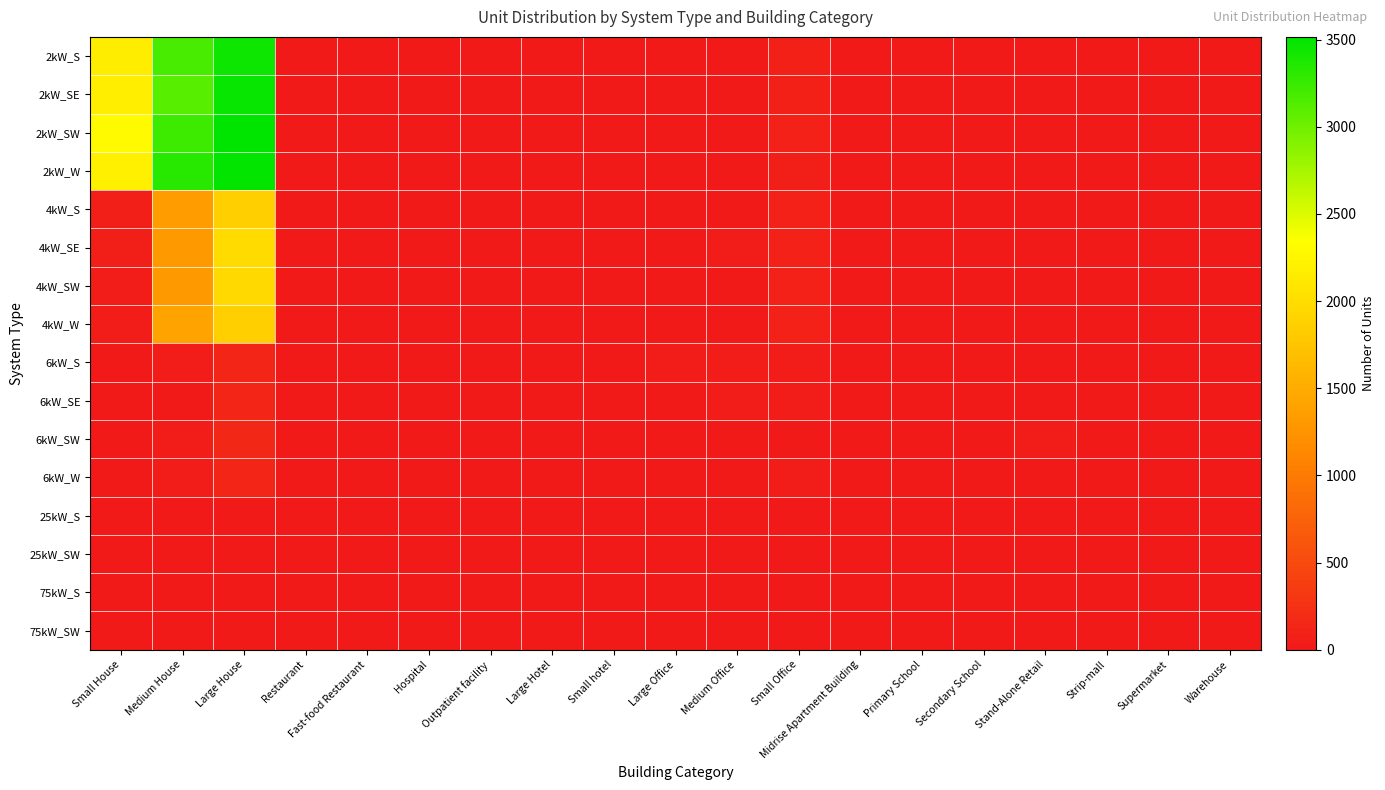

Reading left to right, what are all the values shown in this chart?

2kW_S: Small House=2162	Medium House=3181	Large House=3454	Restaurant=6	Fast-food Restaurant=10	Hospital=0	Outpatient facility=2	Large Hotel=0	Small hotel=0	Large Office=0	Medium Office=11	Small Office=80	Midrise Apartment Building=0	Primary School=0	Secondary School=0	Stand-Alone Retail=2	Strip-mall=1	Supermarket=0	Warehouse=0
2kW_SE: Small House=2173	Medium House=3114	Large House=3487	Restaurant=2	Fast-food Restaurant=10	Hospital=0	Outpatient facility=1	Large Hotel=0	Small hotel=0	Large Office=0	Medium Office=14	Small Office=75	Midrise Apartment Building=0	Primary School=0	Secondary School=0	Stand-Alone Retail=1	Strip-mall=0	Supermarket=0	Warehouse=0
2kW_SW: Small House=2304	Medium House=3236	Large House=3516	Restaurant=5	Fast-food Restaurant=10	Hospital=0	Outpatient facility=0	Large Hotel=0	Small hotel=1	Large Office=1	Medium Office=11	Small Office=84	Midrise Apartment Building=0	Primary School=0	Secondary School=0	Stand-Alone Retail=1	Strip-mall=2	Supermarket=0	Warehouse=0
2kW_W: Small House=2193	Medium House=3326	Large House=3501	Restaurant=10	Fast-food Restaurant=6	Hospital=0	Outpatient facility=0	Large Hotel=0	Small hotel=1	Large Office=2	Medium Office=8	Small Office=63	Midrise Apartment Building=0	Primary School=0	Secondary School=0	Stand-Alone Retail=1	Strip-mall=0	Supermarket=0	Warehouse=1
4kW_S: Small House=57	Medium House=1356	Large House=1859	Restaurant=5	Fast-food Restaurant=4	Hospital=0	Outpatient facility=1	Large Hotel=2	Small hotel=0	Large Office=3	Medium Office=12	Small Office=93	Midrise Apartment Building=1	Primary School=0	Secondary School=1	Stand-Alone Retail=2	Strip-mall=0	Supermarket=0	Warehouse=0
4kW_SE: Small House=55	Medium House=1316	Large House=1988	Restaurant=2	Fast-food Restaurant=5	Hospital=0	Outpatient facility=1	Large Hotel=0	Small hotel=3	Large Office=5	Medium Office=31	Small Office=90	Midrise Apartment Building=3	Primary School=0	Secondary School=1	Stand-Alone Retail=1	Strip-mall=1	Supermarket=1	Warehouse=4
4kW_SW: Small House=54	Medium House=1312	Large House=1956	Restaurant=7	Fast-food Restaurant=6	Hospital=0	Outpatient facility=2	Large Hotel=0	Small hotel=0	Large Office=5	Medium Office=19	Small Office=90	Midrise Apartment Building=2	Primary School=0	Secondary School=1	Stand-Alone Retail=7	Strip-mall=2	Supermarket=0	Warehouse=4
4kW_W: Small House=43	Medium House=1413	Large House=1858	Restaurant=6	Fast-food Restaurant=6	Hospital=0	Outpatient facility=2	Large Hotel=0	Small hotel=0	Large Office=7	Medium Office=20	Small Office=87	Midrise Apartment Building=0	Primary School=0	Secondary School=0	Stand-Alone Retail=2	Strip-mall=2	Supermarket=0	Warehouse=3
6kW_S: Small House=0	Medium House=34	Large House=129	Restaurant=6	Fast-food Restaurant=1	Hospital=1	Outpatient facility=3	Large Hotel=1	Small hotel=1	Large Office=30	Medium Office=30	Small Office=34	Midrise Apartment Building=8	Primary School=3	Secondary School=0	Stand-Alone Retail=20	Strip-mall=13	Supermarket=5	Warehouse=15
6kW_SE: Small House=0	Medium House=27	Large House=135	Restaurant=5	Fast-food Restaurant=0	Hospital=0	Outpatient facility=6	Large Hotel=0	Small hotel=1	Large Office=16	Medium Office=47	Small Office=45	Midrise Apartment Building=7	Primary School=1	Secondary School=6	Stand-Alone Retail=22	Strip-mall=5	Supermarket=1	Warehouse=25
6kW_SW: Small House=0	Medium House=38	Large House=140	Restaurant=2	Fast-food Restaurant=0	Hospital=1	Outpatient facility=6	Large Hotel=0	Small hotel=1	Large Office=18	Medium Office=25	Small Office=24	Midrise Apartment Building=8	Primary School=3	Secondary School=3	Stand-Alone Retail=29	Strip-mall=2	Supermarket=1	Warehouse=15
6kW_W: Small House=0	Medium House=33	Large House=124	Restaurant=3	Fast-food Restaurant=1	Hospital=2	Outpatient facility=4	Large Hotel=1	Small hotel=0	Large Office=22	Medium Office=26	Small Office=31	Midrise Apartment Building=6	Primary School=4	Secondary School=4	Stand-Alone Retail=21	Strip-mall=4	Supermarket=2	Warehouse=10
25kW_S: Small House=0	Medium House=0	Large House=0	Restaurant=0	Fast-food Restaurant=0	Hospital=1	Outpatient facility=1	Large Hotel=0	Small hotel=0	Large Office=14	Medium Office=5	Small Office=0	Midrise Apartment Building=2	Primary School=1	Secondary School=6	Stand-Alone Retail=5	Strip-mall=2	Supermarket=1	Warehouse=12
25kW_SW: Small House=0	Medium House=0	Large House=0	Restaurant=0	Fast-food Restaurant=0	Hospital=0	Outpatient facility=1	Large Hotel=0	Small hotel=0	Large Office=10	Medium Office=4	Small Office=0	Midrise Apartment Building=0	Primary School=1	Secondary School=3	Stand-Alone Retail=8	Strip-mall=3	Supermarket=3	Warehouse=9
75kW_S: Small House=0	Medium House=0	Large House=0	Restaurant=0	Fast-food Restaurant=0	Hospital=0	Outpatient facility=0	Large Hotel=0	Small hotel=0	Large Office=13	Medium Office=2	Small Office=0	Midrise Apartment Building=0	Primary School=3	Secondary School=6	Stand-Alone Retail=16	Strip-mall=4	Supermarket=6	Warehouse=24
75kW_SW: Small House=0	Medium House=0	Large House=0	Restaurant=0	Fast-food Restaurant=0	Hospital=1	Outpatient facility=4	Large Hotel=1	Small hotel=0	Large Office=10	Medium Office=8	Small Office=0	Midrise Apartment Building=0	Primary School=3	Secondary School=10	Stand-Alone Retail=19	Strip-mall=10	Supermarket=4	Warehouse=14